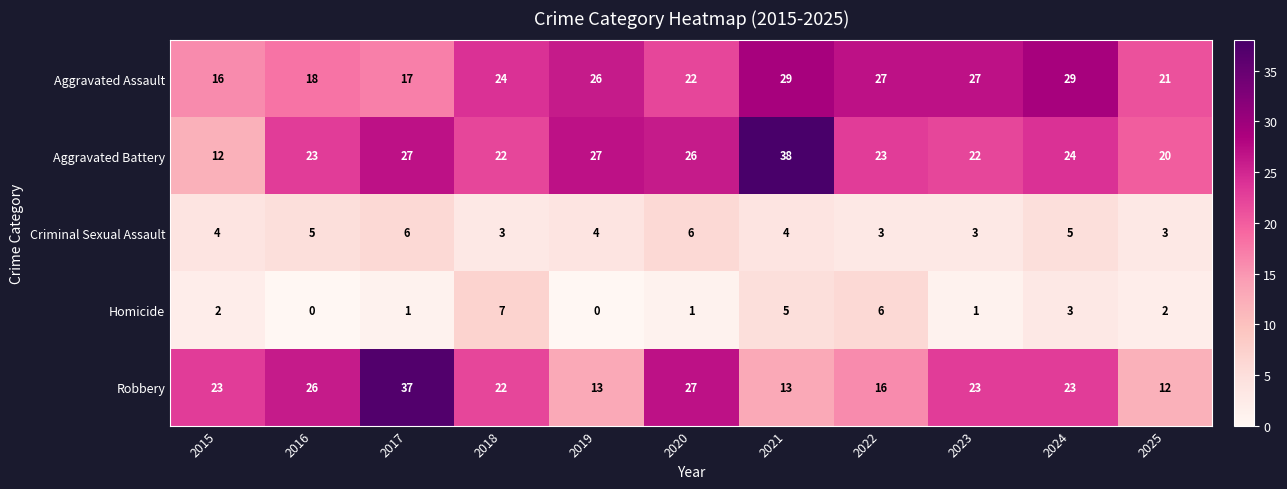

At which label does Robbery reach its minimum?

2025